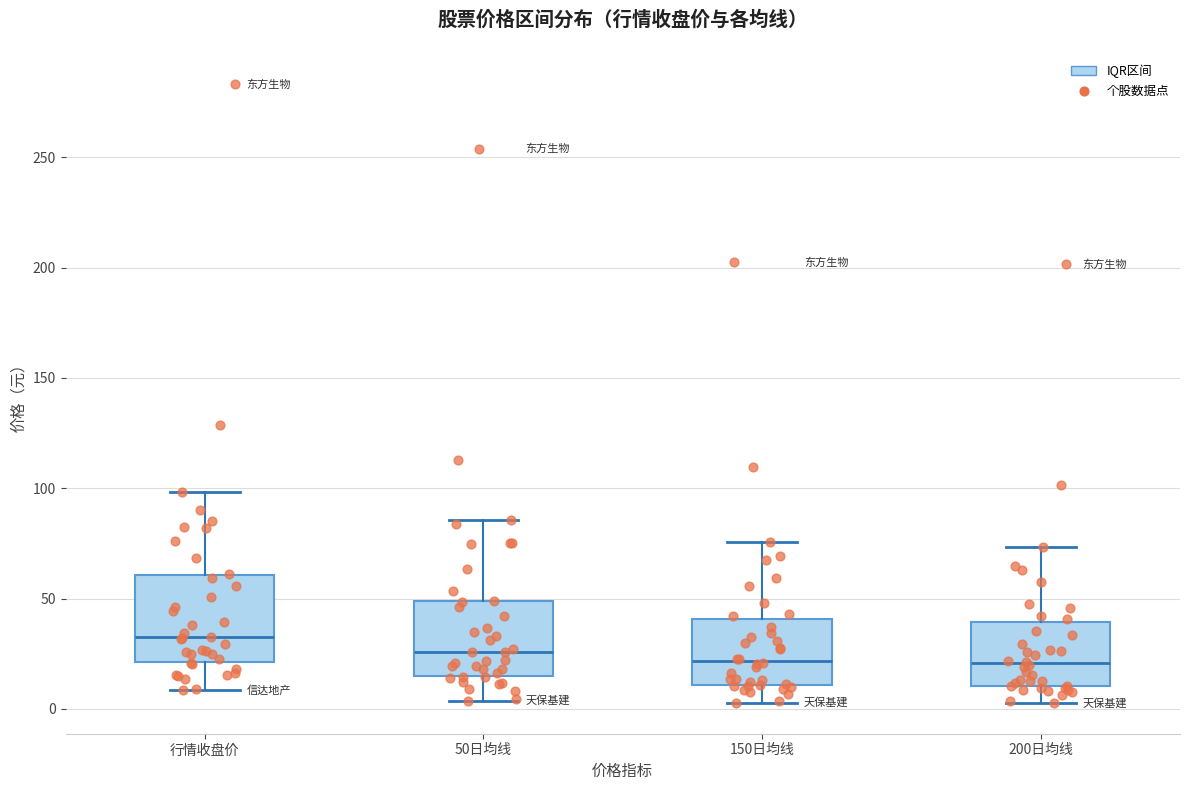

Reading left to right, read every box against the y-axis: the position of its median line, the range the box covers, and the ends of its whiskers. The values are not printed on the chart, so give them approximately, as read against the axis.

行情收盘价: median 30, box 20 to 60, whiskers 10 to 100
50日均线: median 25, box 15 to 50, whiskers 5 to 85
150日均线: median 20, box 10 to 40, whiskers 5 to 75
200日均线: median 20, box 10 to 40, whiskers 5 to 75